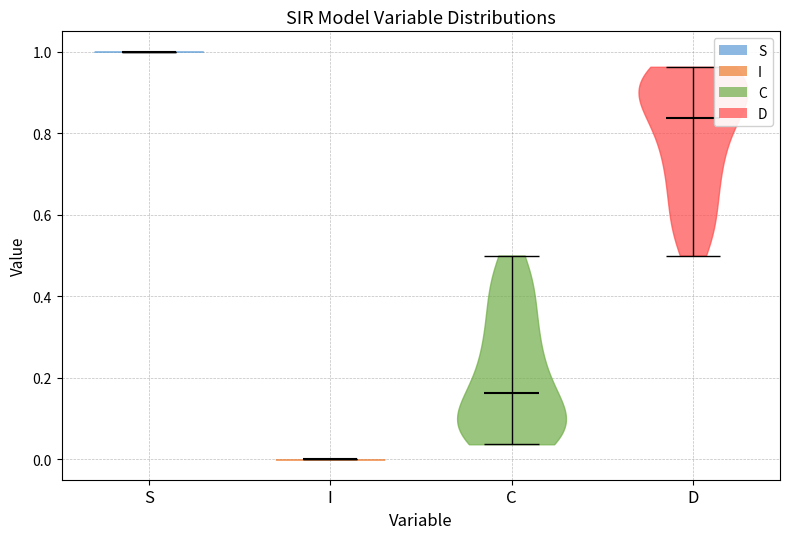

Which violin has the lowest median line?

I